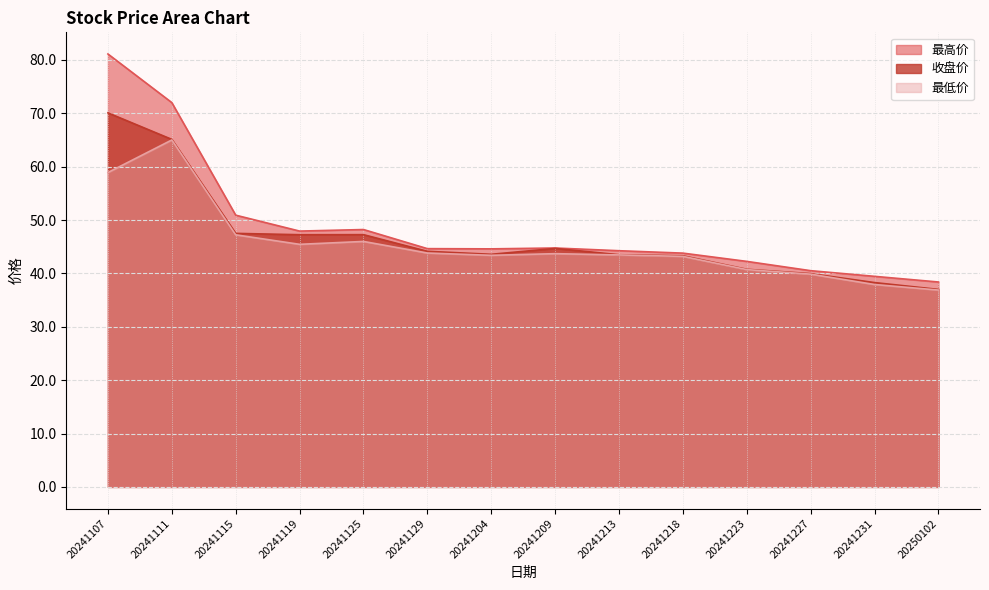

Reading left to right, extract all data points from this chart.

最高价: 20241107=81.1	20241111=72.0	20241115=50.9	20241119=47.9	20241125=48.2	20241129=44.6	20241204=44.6	20241209=44.8	20241213=44.2	20241218=43.8	20241223=42.2	20241227=40.5	20241231=39.5	20250102=38.4
收盘价: 20241107=70.1	20241111=65.1	20241115=47.5	20241119=47.2	20241125=47.3	20241129=44.1	20241204=43.6	20241209=44.7	20241213=43.5	20241218=43.3	20241223=40.8	20241227=40.0	20241231=38.3	20250102=37.0
最低价: 20241107=58.9	20241111=65.0	20241115=47.2	20241119=45.5	20241125=46.0	20241129=43.8	20241204=43.4	20241209=43.7	20241213=43.5	20241218=43.2	20241223=40.7	20241227=39.9	20241231=37.9	20250102=36.9